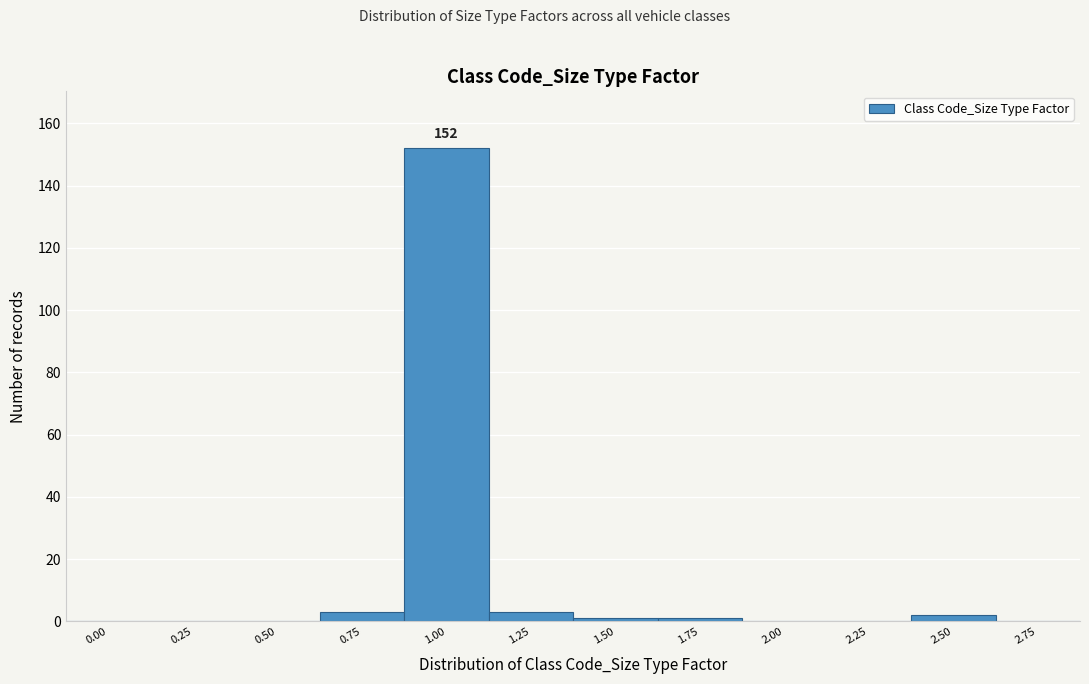

Reading right to left, list all the values displayed in this chart.

2.75=0	2.50=2	2.25=0	2.00=0	1.75=1	1.50=1	1.25=3	1.00=152	0.75=3	0.50=0	0.25=0	0.00=0